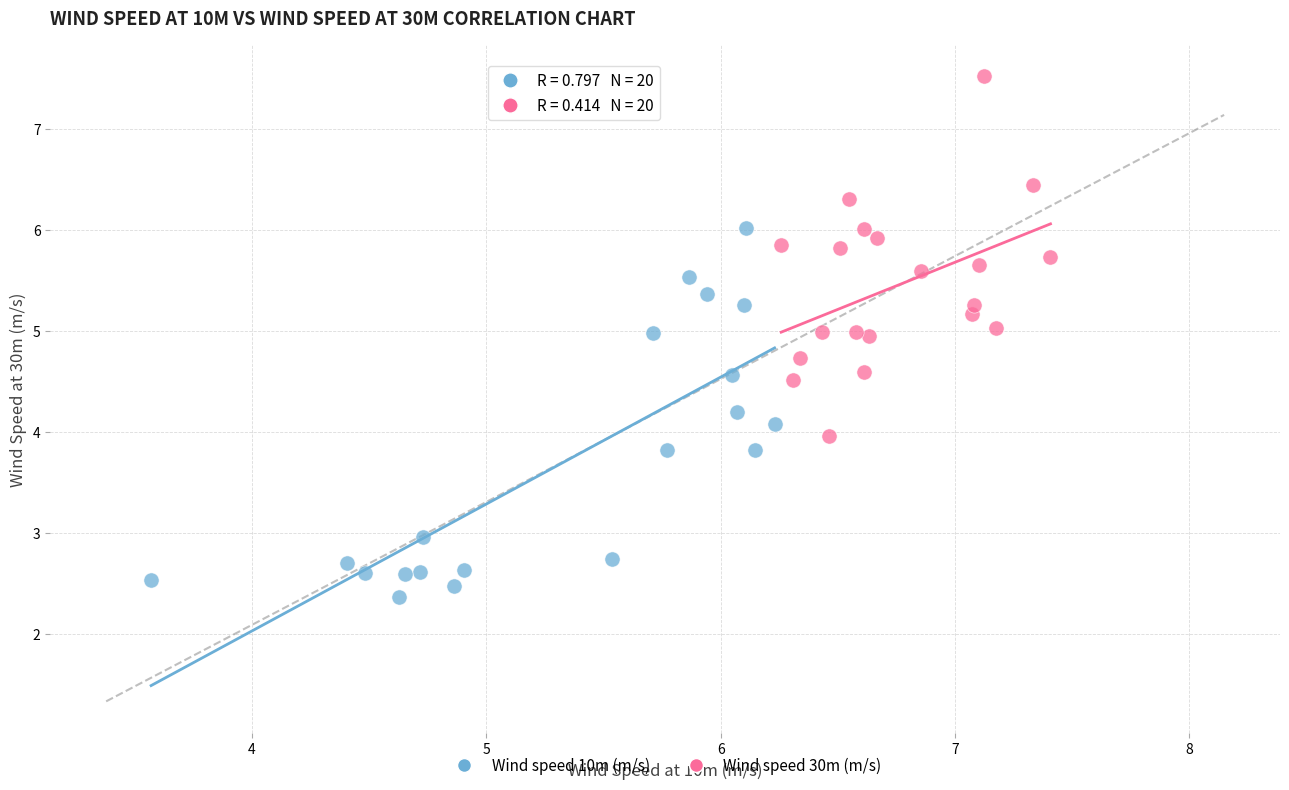

Which series reaches the minimum Y coordinate?

Wind speed 10m (m/s)